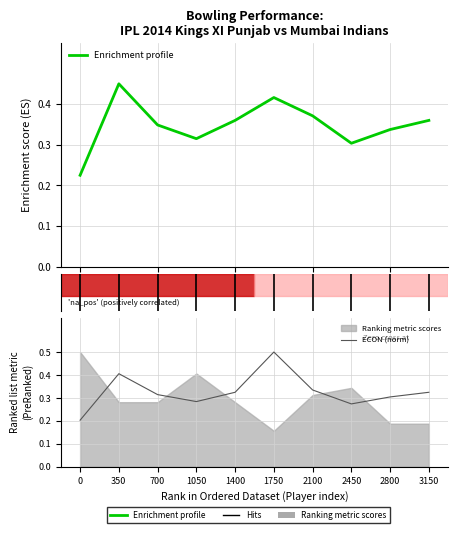

What is the difference between the second highest and second lowest values in the Enrichment profile series?

0.1